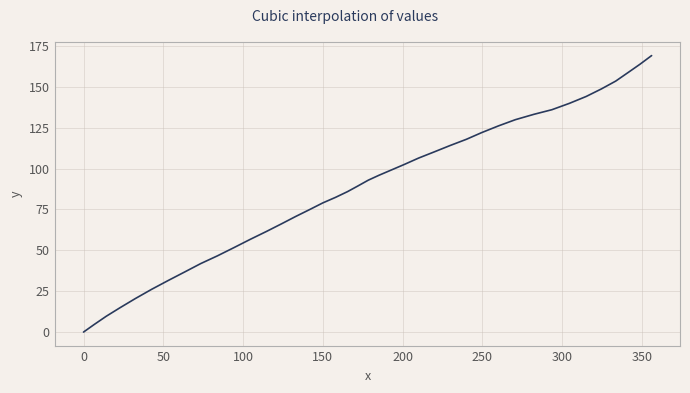

What is the greatest value displayed?

169.1